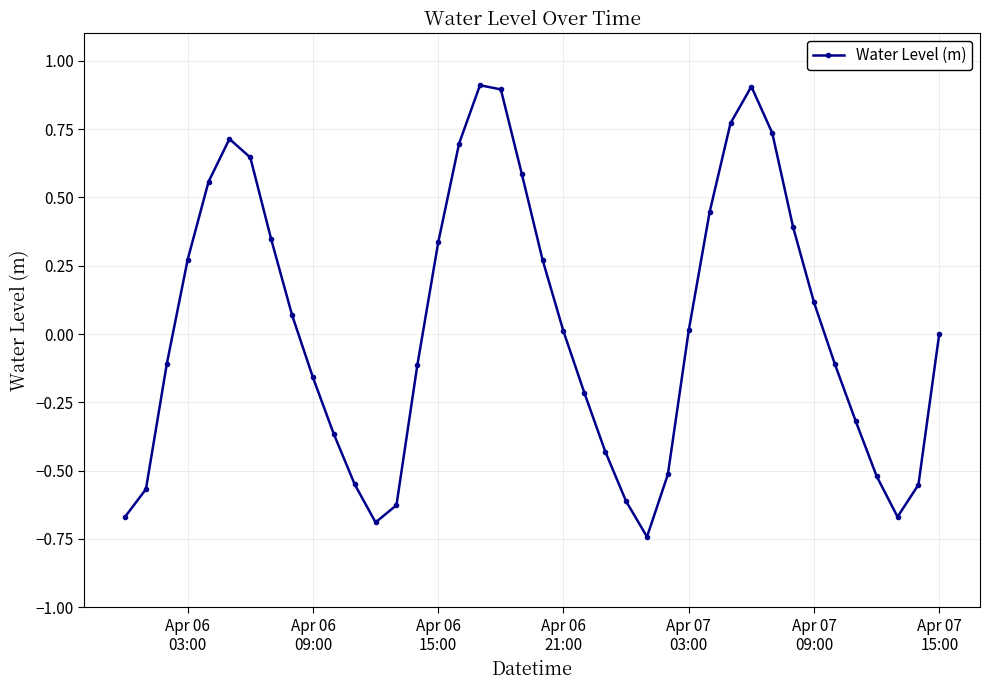

What is the greatest value displayed?

0.9